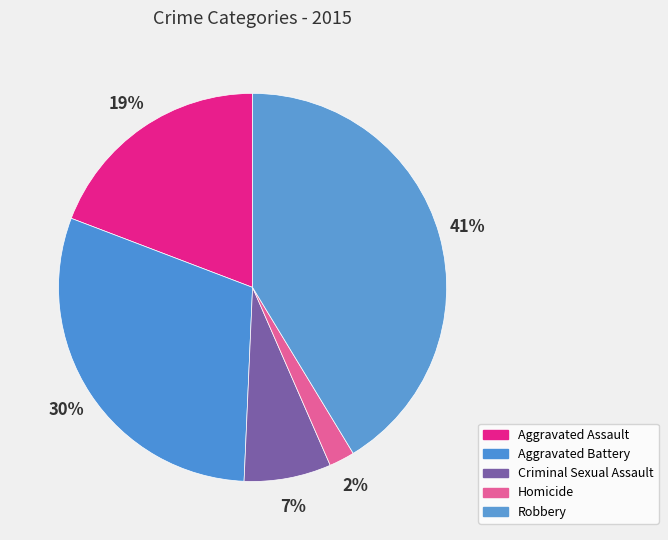

To the nearest percent, what is the average slice percentage?

20%